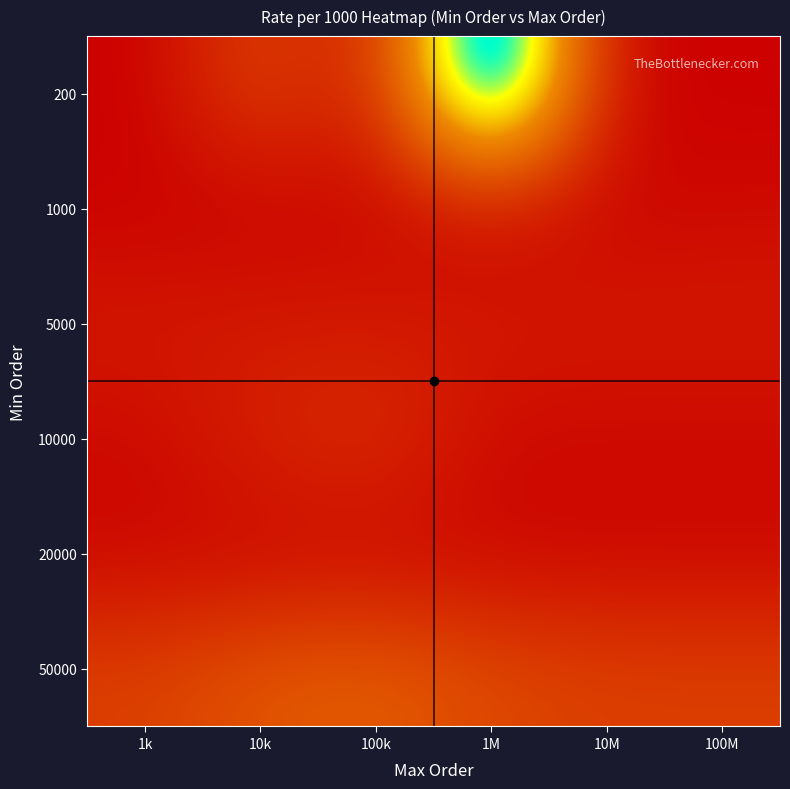

At which category is the sum across all series the highest?

1M